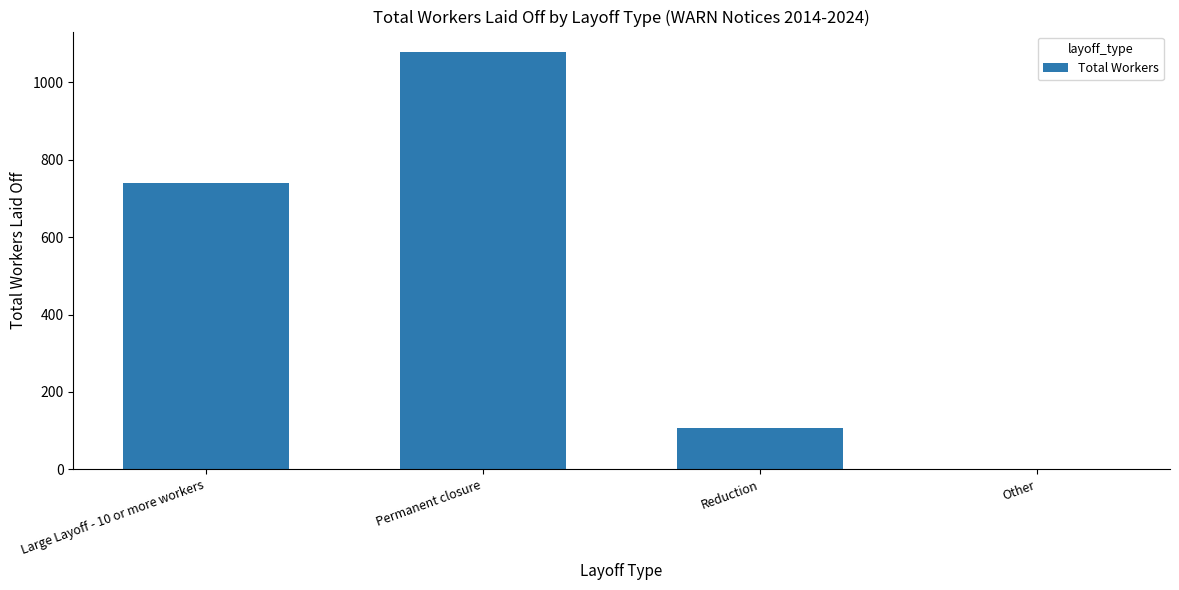

At which category does the chart reach its peak across all series?

Permanent closure